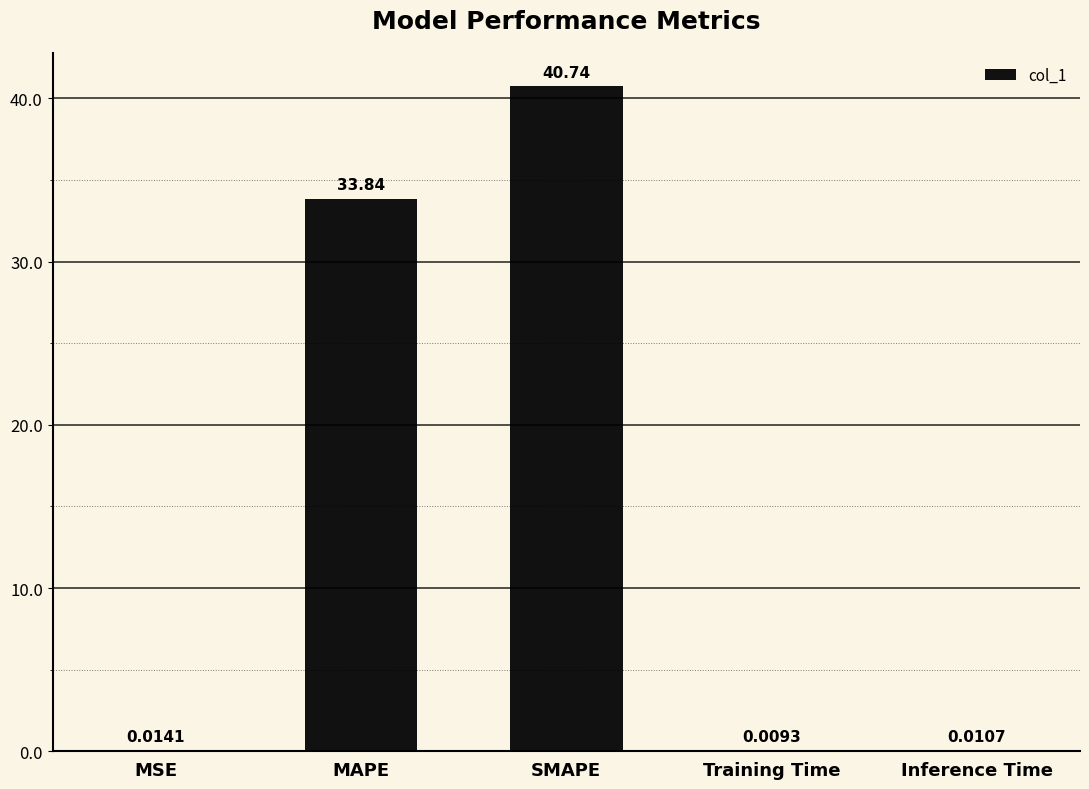

Where is the data nearest to the value 20?

MAPE